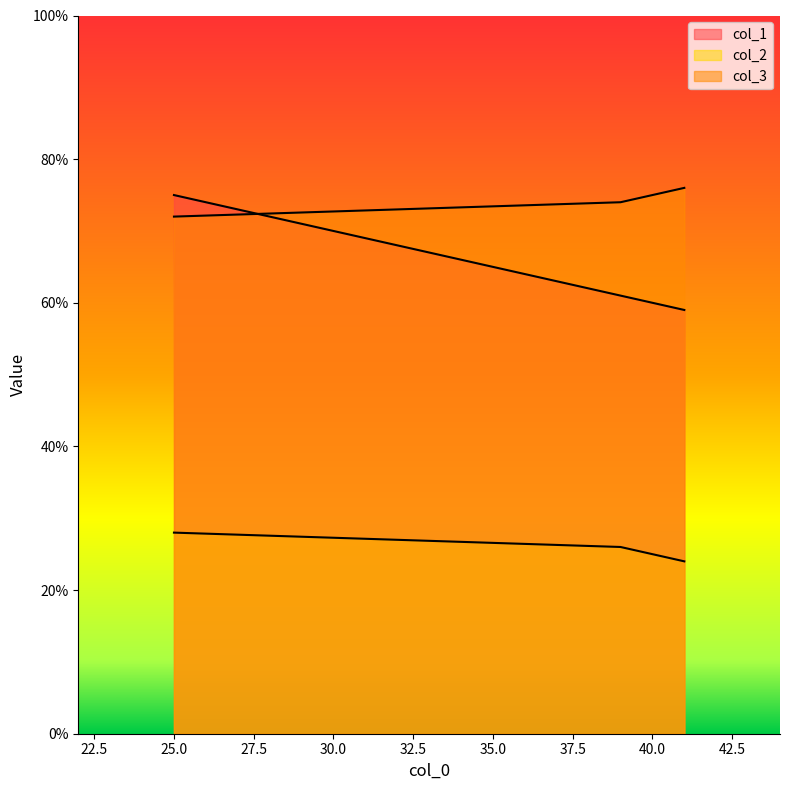

At how many categories does at least one series exceed 56?

3